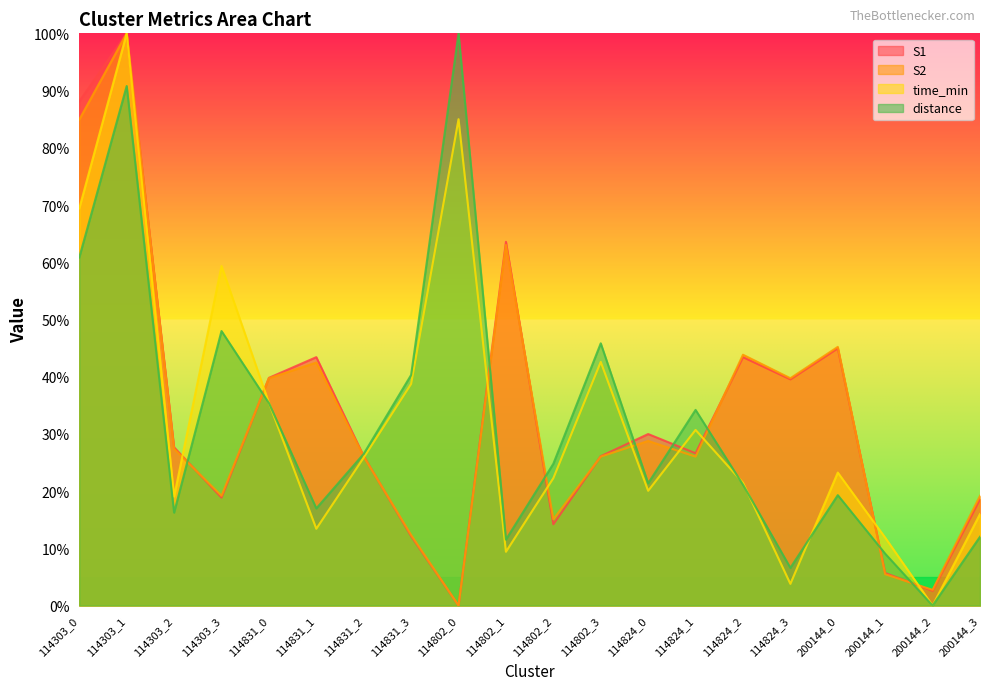

Rank the series at 200144_2 from lowest to highest value.

time_min, distance, S1, S2